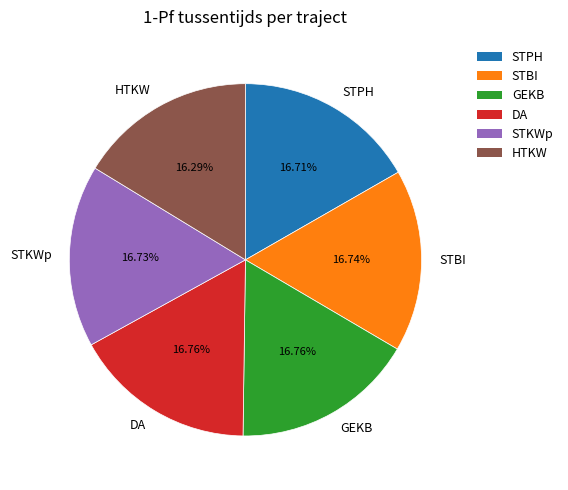

What portion of the pie excludes GEKB?

83.2%